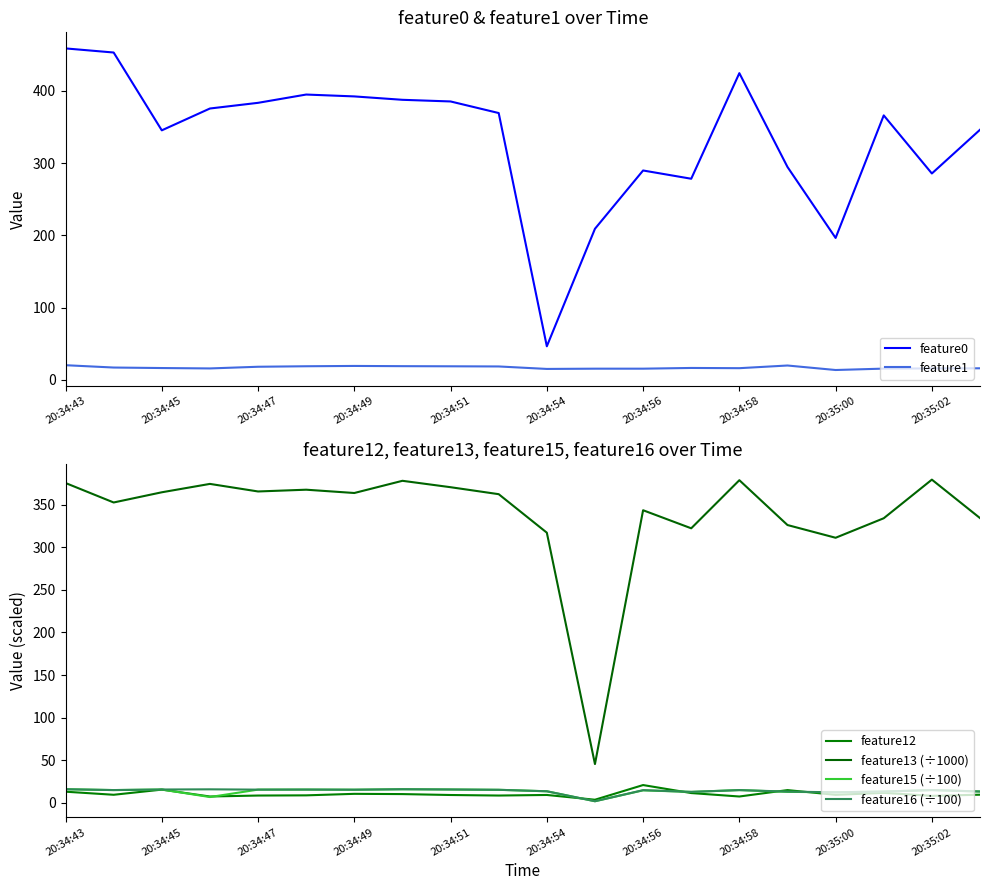

List the series in order of their peak value, highest first.

feature0, feature13 (÷1000), feature12, feature1, feature15 (÷100), feature16 (÷100)